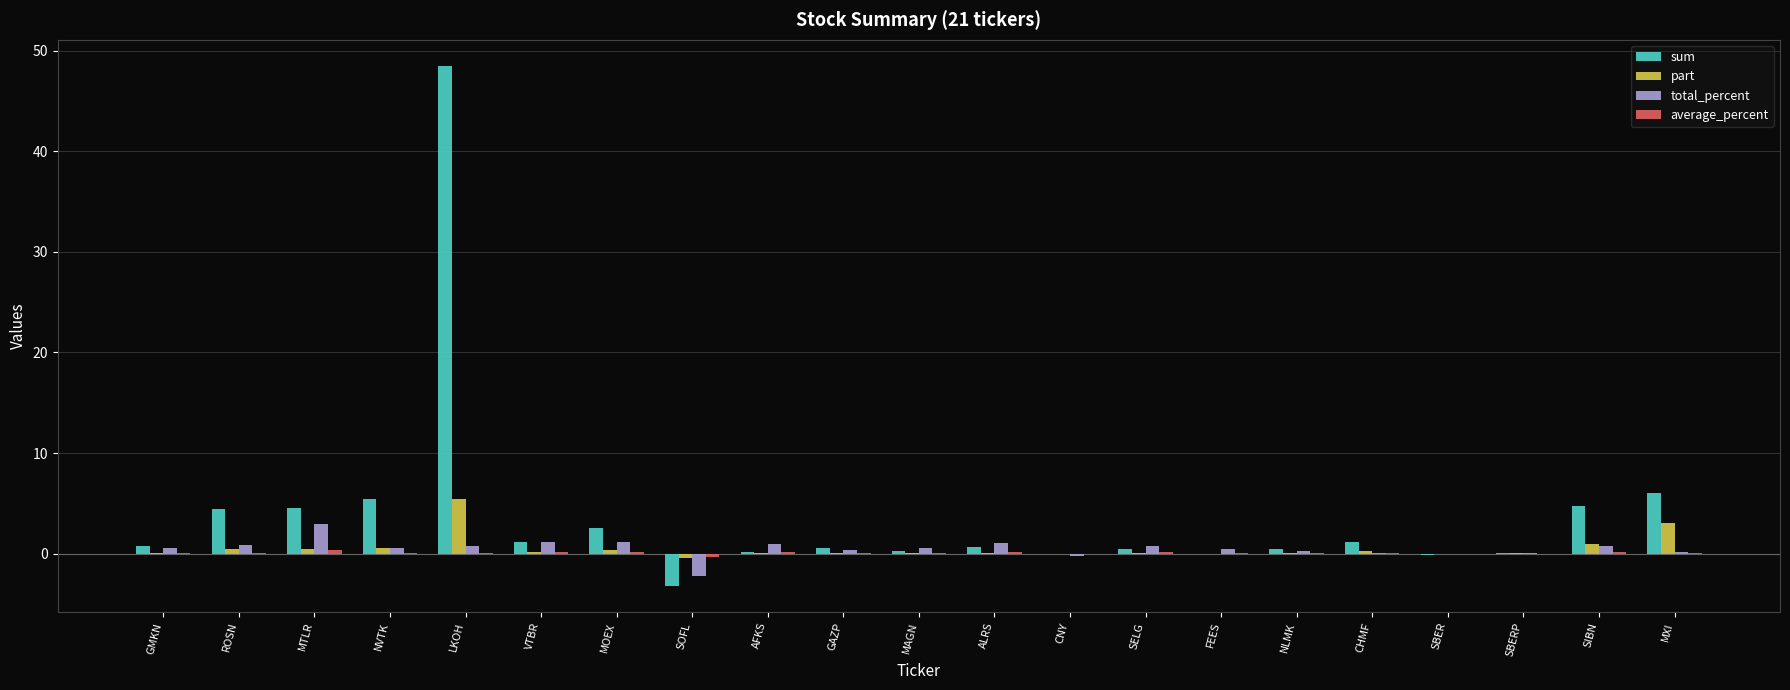

How many groups of bars are there?

21